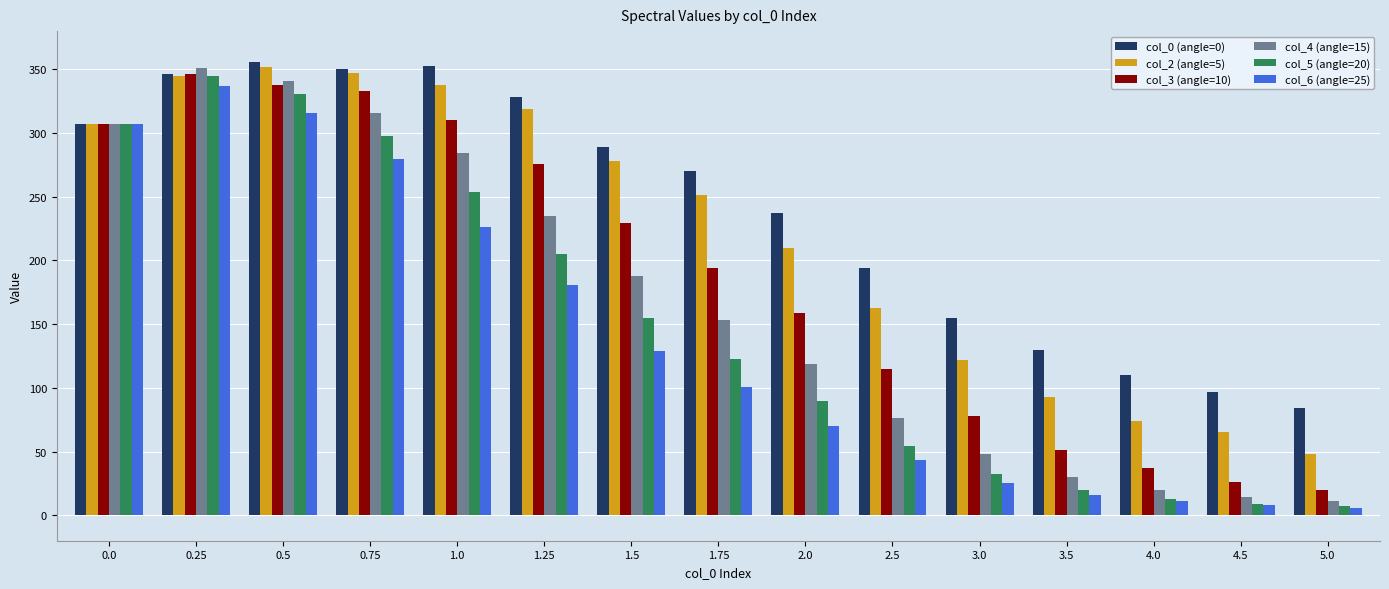

True or false: col_6 (angle=25) has a value of 226 at 1.0.

True